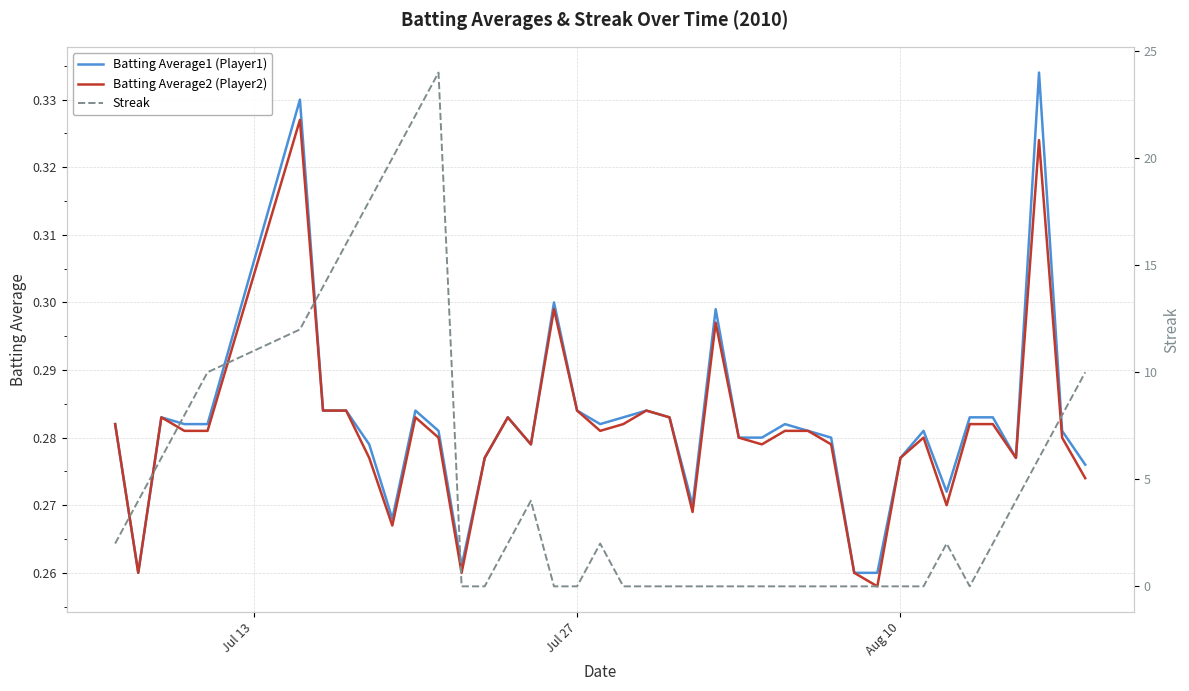

Reading left to right, list all the values displayed in this chart.

Batting Average1 (Player1): 0.3	0.3	0.3	0.3	0.3	0.3	0.3	0.3	0.3	0.3	0.3	0.3	0.3	0.3	0.3	0.3	0.3	0.3	0.3	0.3	0.3	0.3	0.3	0.3	0.3	0.3	0.3	0.3	0.3	0.3	0.3	0.3	0.3	0.3	0.3	0.3	0.3	0.3	0.3	0.3
Batting Average2 (Player2): 0.3	0.3	0.3	0.3	0.3	0.3	0.3	0.3	0.3	0.3	0.3	0.3	0.3	0.3	0.3	0.3	0.3	0.3	0.3	0.3	0.3	0.3	0.3	0.3	0.3	0.3	0.3	0.3	0.3	0.3	0.3	0.3	0.3	0.3	0.3	0.3	0.3	0.3	0.3	0.3
Streak: 2.0	4.0	6.0	8.0	10.0	12.0	14.0	16.0	18.0	20.0	22.0	24.0	0.0	0.0	2.0	4.0	0.0	0.0	2.0	0.0	0.0	0.0	0.0	0.0	0.0	0.0	0.0	0.0	0.0	0.0	0.0	0.0	0.0	2.0	0.0	2.0	4.0	6.0	8.0	10.0